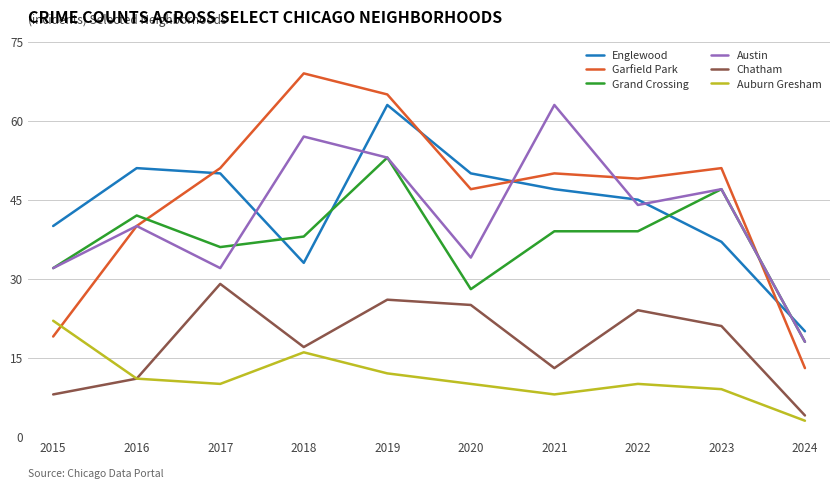

Where is Austin nearest to the value 40?

2016